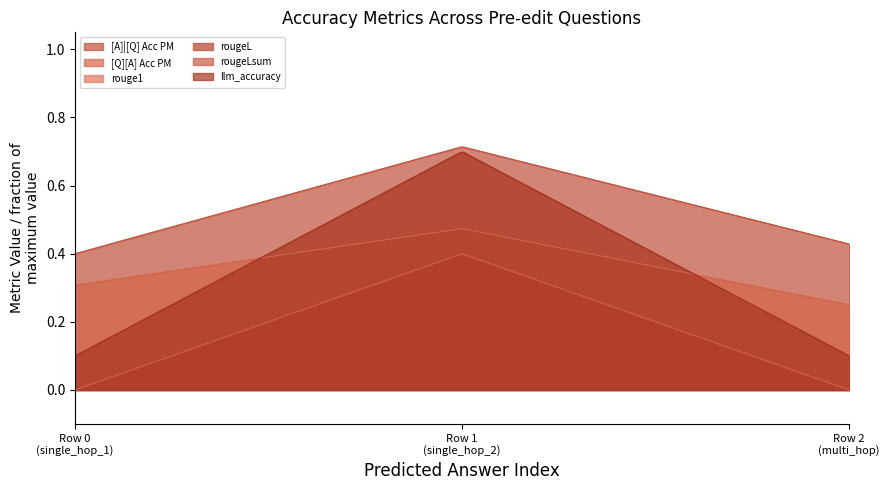

Which series has the largest total across all categories?

[A]|[Q] Acc PM